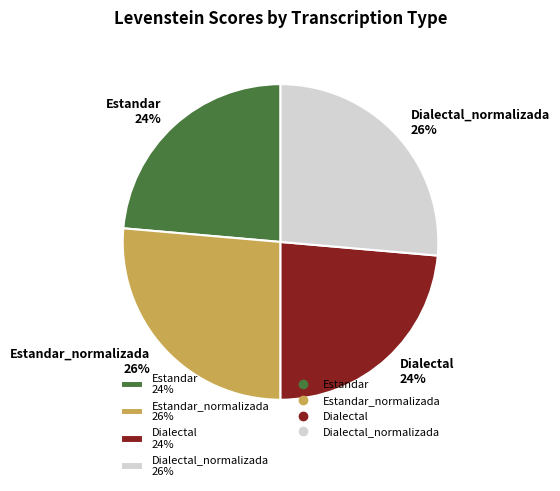

The Dialectal 24% slice represents 24% of the pie. True or false?

True